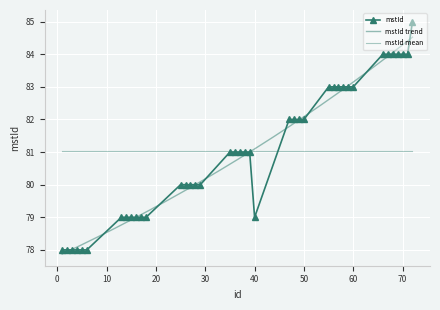

List the labels in order of value, largest first.

72, 66, 67, 68, 69, 70, 71, 55, 56, 57, 58, 59, 60, 47, 48, 49, 50, 35, 36, 37, 38, 39, 25, 26, 27, 28, 29, 13, 14, 15, 16, 17, 18, 40, 1, 2, 3, 4, 5, 6